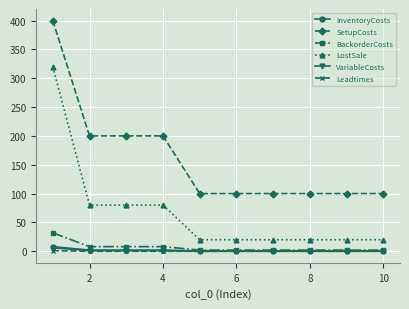

What is the difference between the maximum and minimum values in the BackorderCosts series?

30.0